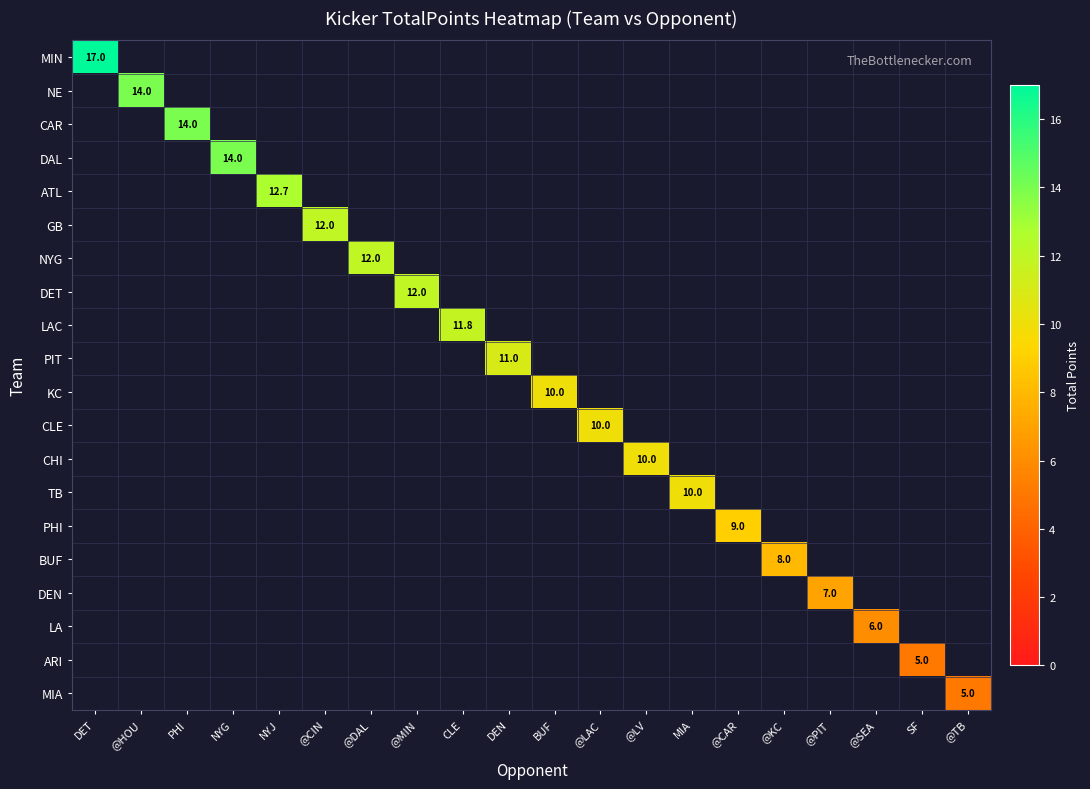

Rank the series by their maximum value, from highest to lowest.

MIN, NE, CAR, DAL, ATL, GB, NYG, DET, LAC, PIT, KC, CLE, CHI, TB, PHI, BUF, DEN, LA, ARI, MIA